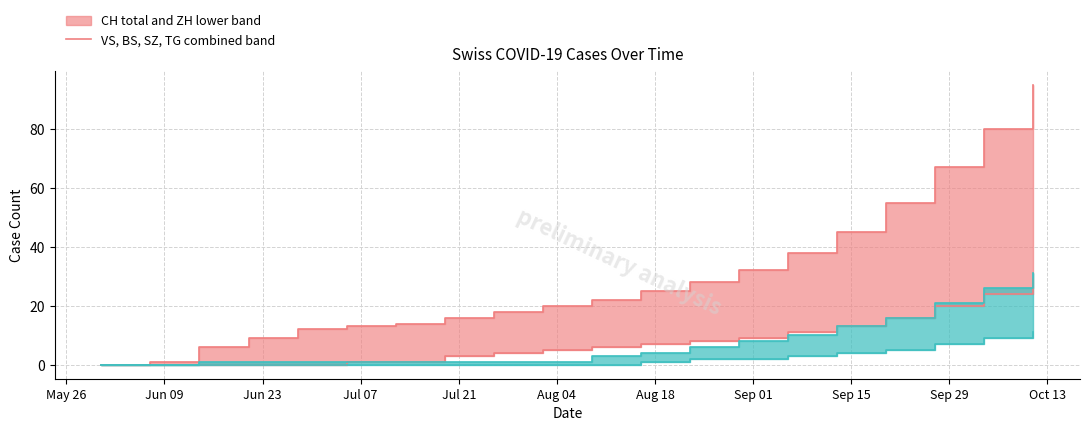

Between 2020-06-07 and 2020-10-04, which is larger?

2020-10-04